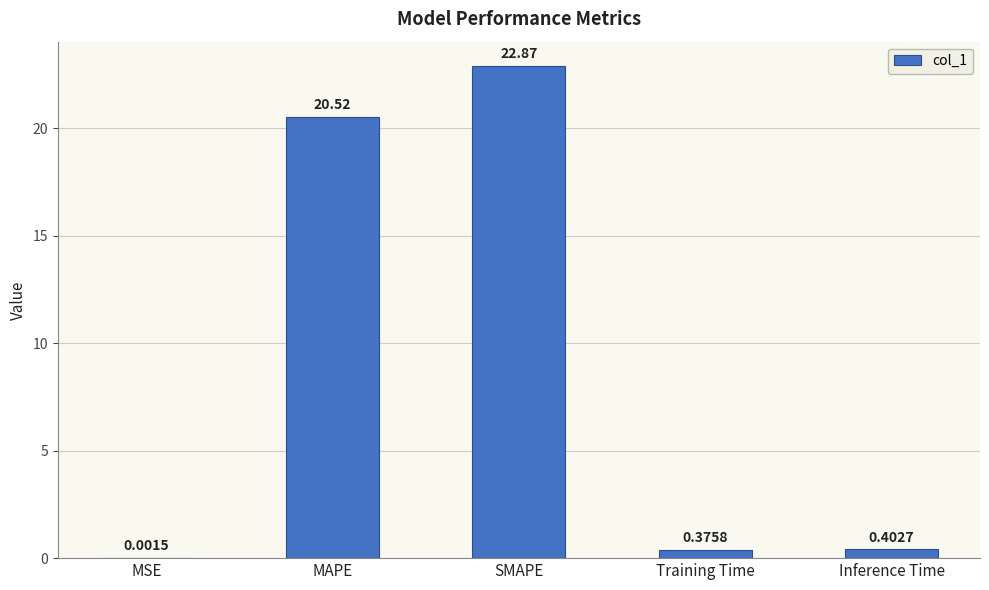

Are the bars horizontal?

No